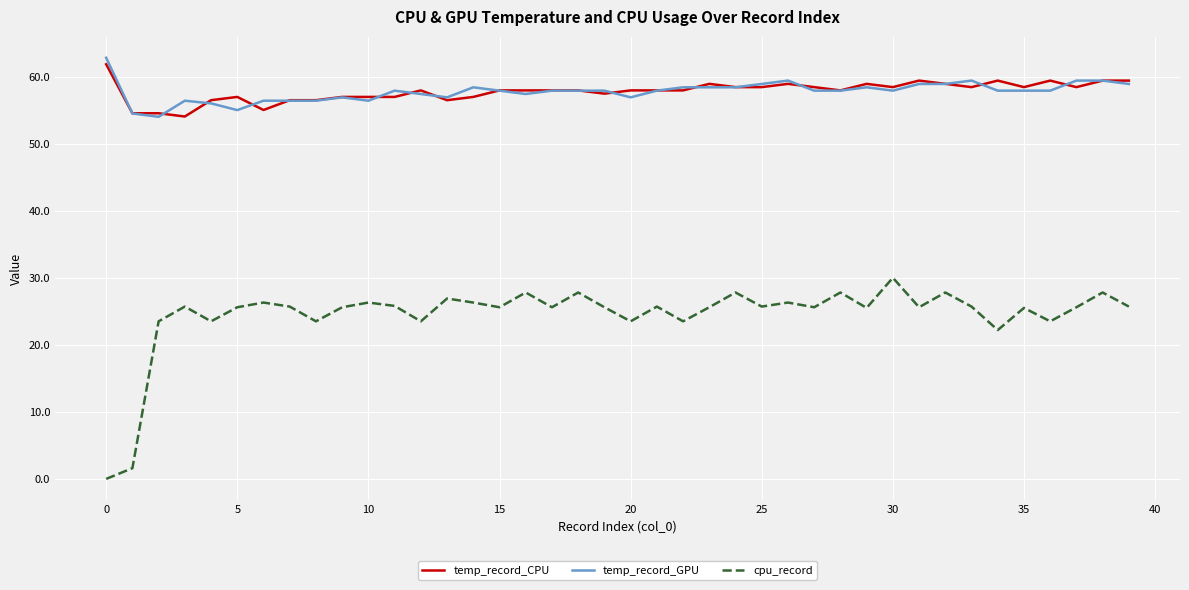

True or false: cpu_record and temp_record_CPU intersect in this chart.

False